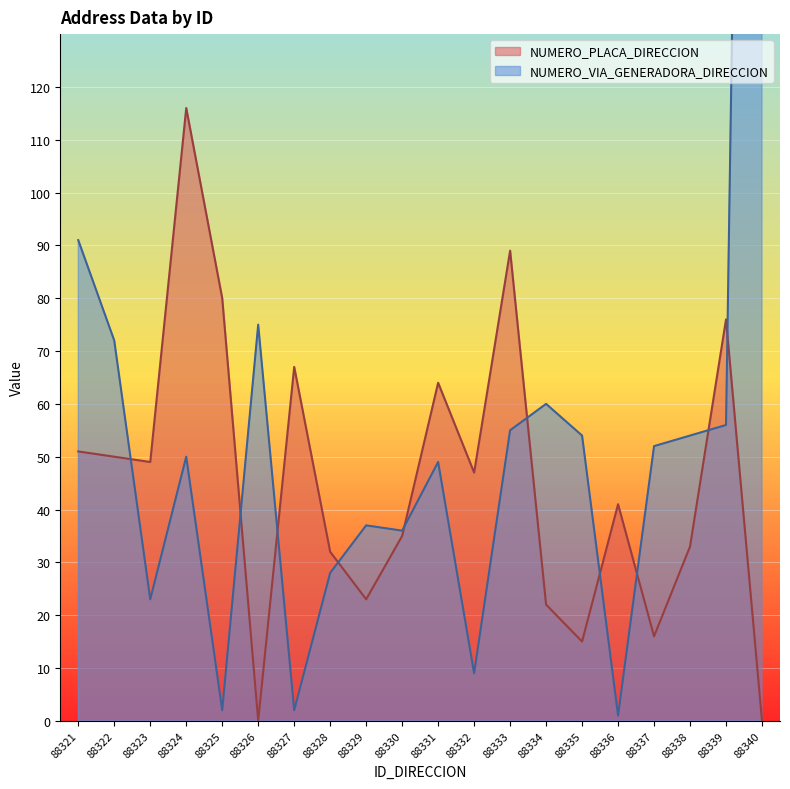

List the series in order of their peak value, lowest first.

NUMERO_PLACA_DIRECCION, NUMERO_VIA_GENERADORA_DIRECCION